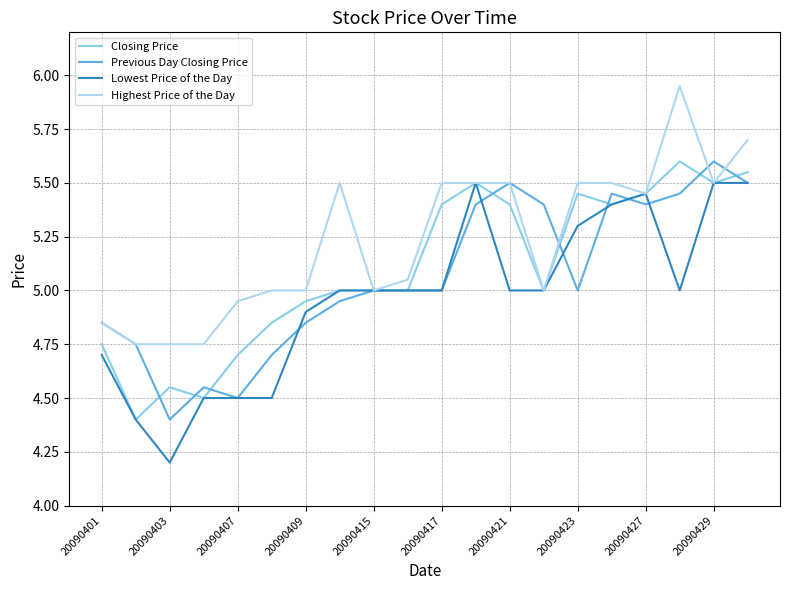

What is the minimum value shown in the chart?

4.2